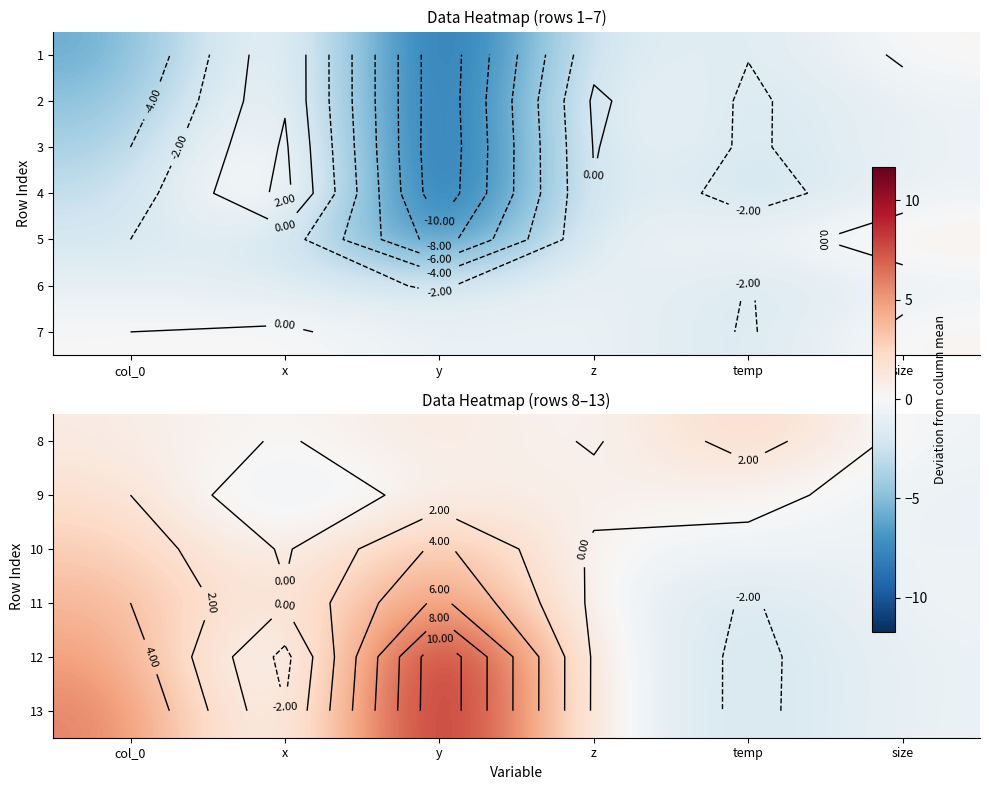

The value of 10 at x is -0.1. True or false?

False